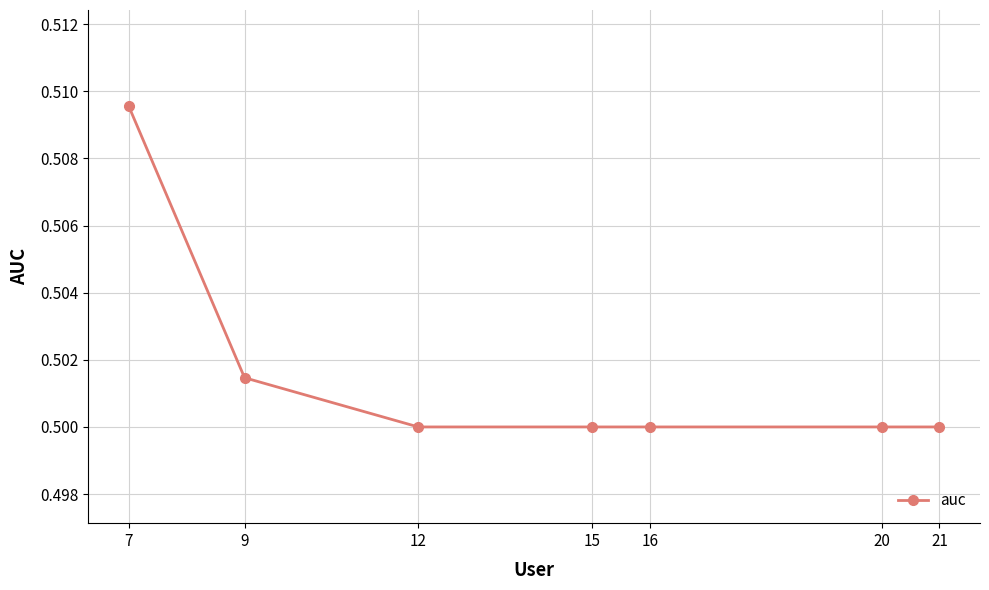

True or false: the data has more than 2 interior local peaks.

False